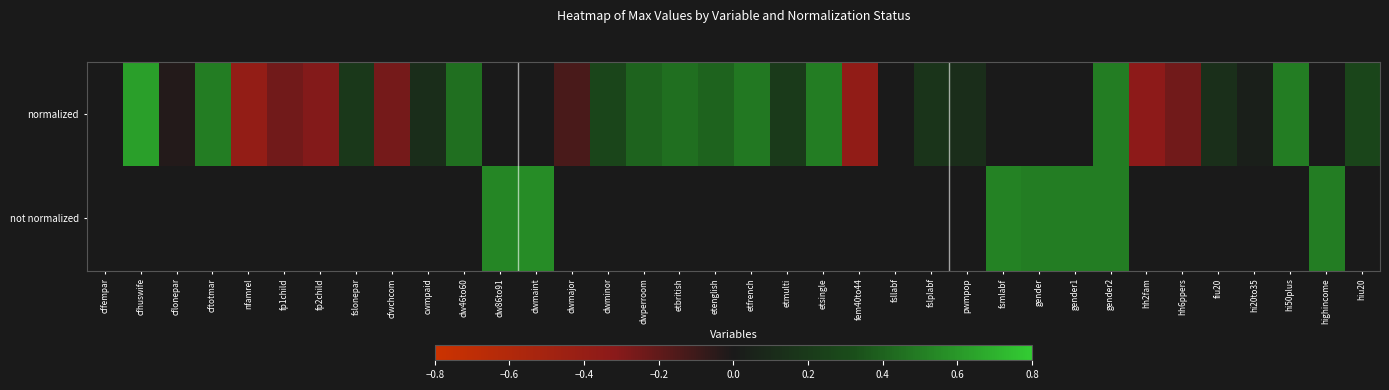

What is the maximum value for not normalized?

0.6